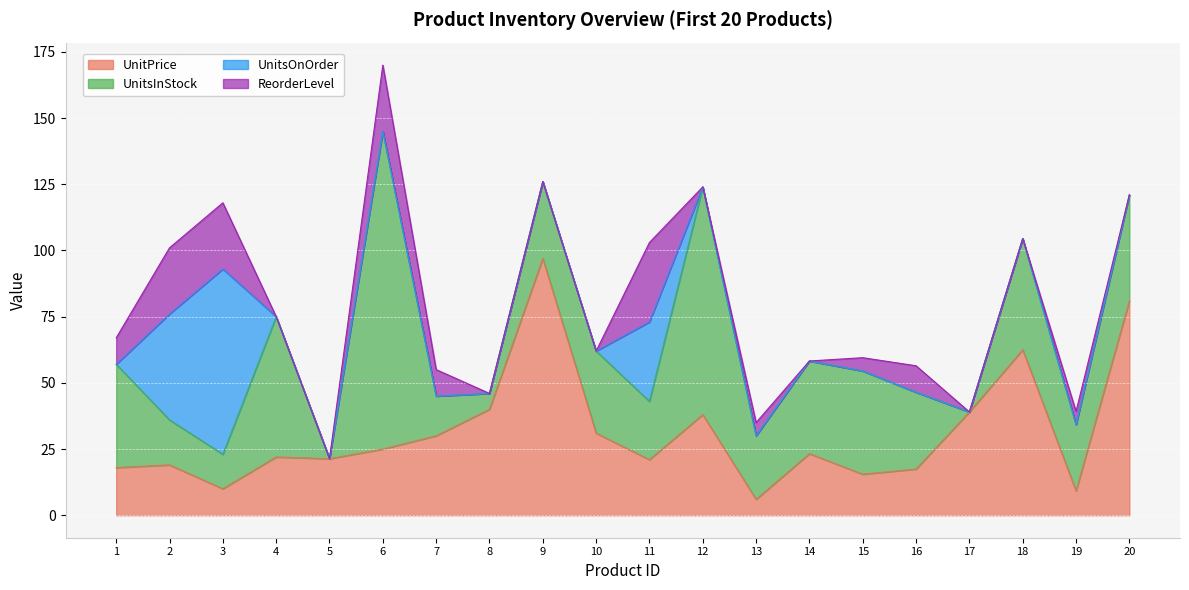

What are all the series names shown in the legend?

UnitPrice, UnitsInStock, UnitsOnOrder, ReorderLevel